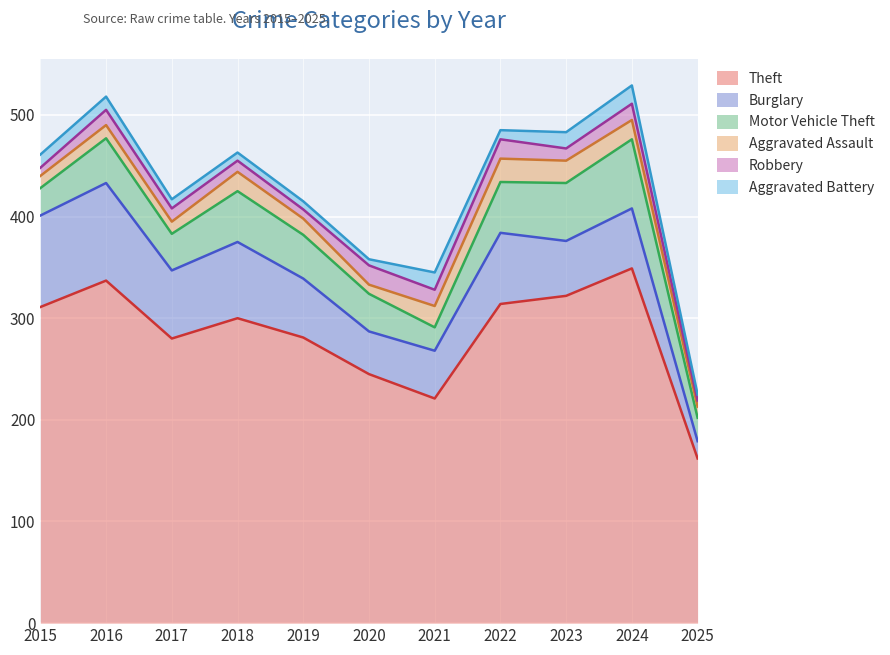

Reading left to right, extract all data points from this chart.

Theft: 2015=311	2016=337	2017=280	2018=300	2019=281	2020=245	2021=221	2022=314	2023=322	2024=349	2025=162
Burglary: 2015=90	2016=96	2017=67	2018=75	2019=58	2020=42	2021=47	2022=70	2023=54	2024=59	2025=17
Motor Vehicle Theft: 2015=27	2016=44	2017=36	2018=50	2019=43	2020=37	2021=23	2022=50	2023=57	2024=68	2025=23
Aggravated Assault: 2015=12	2016=13	2017=12	2018=19	2019=16	2020=9	2021=21	2022=23	2023=22	2024=19	2025=11
Robbery: 2015=8	2016=15	2017=13	2018=11	2019=9	2020=19	2021=16	2022=19	2023=12	2024=16	2025=6
Aggravated Battery: 2015=13	2016=13	2017=9	2018=8	2019=8	2020=6	2021=17	2022=9	2023=16	2024=18	2025=6